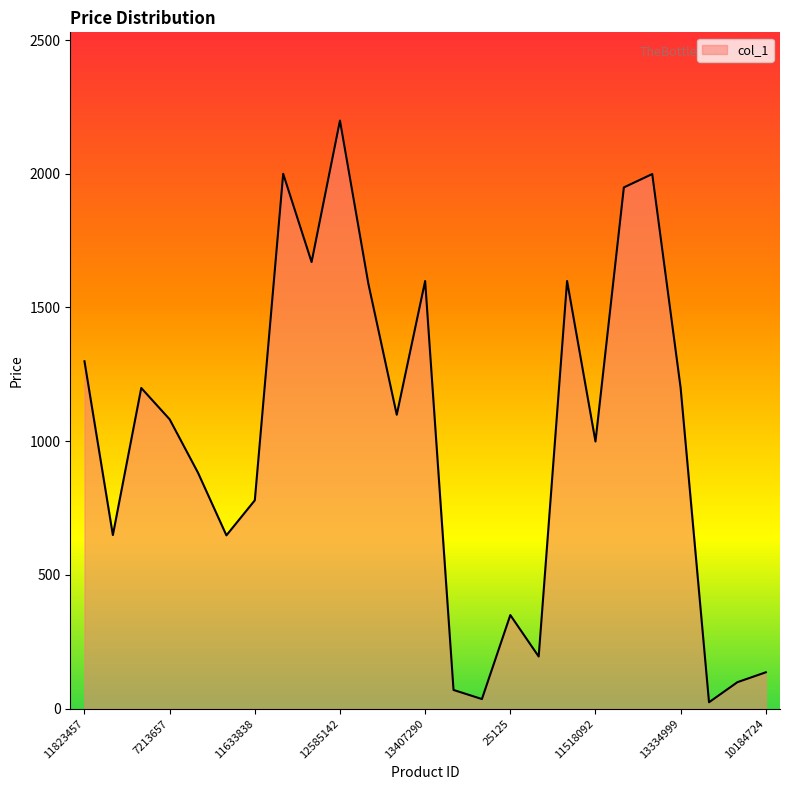

What is the difference between the maximum and minimum values?

2175.1